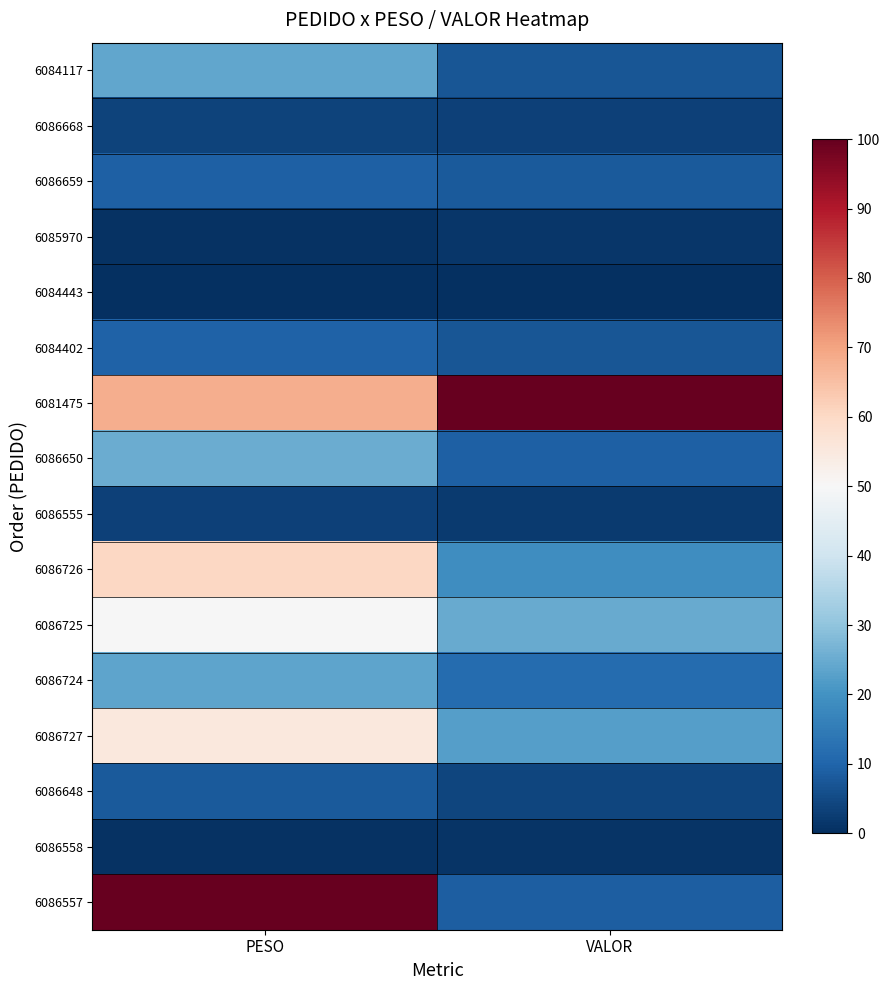

What is the difference between the highest and lowest values at PESO?

100.0